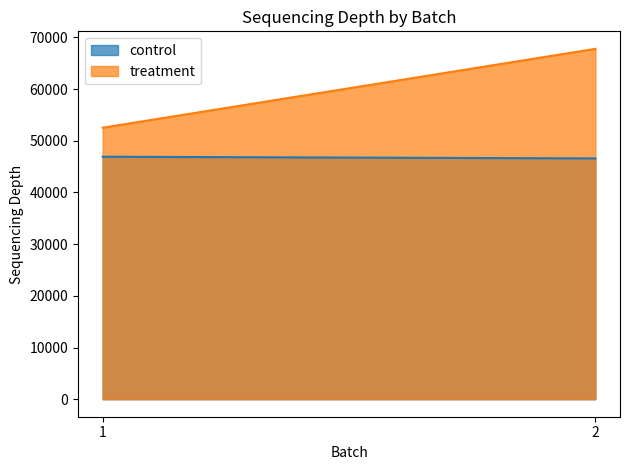

What is the sum of the treatment values at 1 and 2?

120323